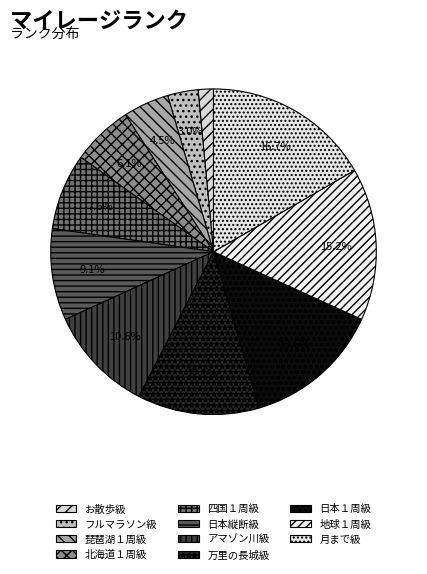

What portion of the pie excludes 琵琶湖１周級?

95.5%